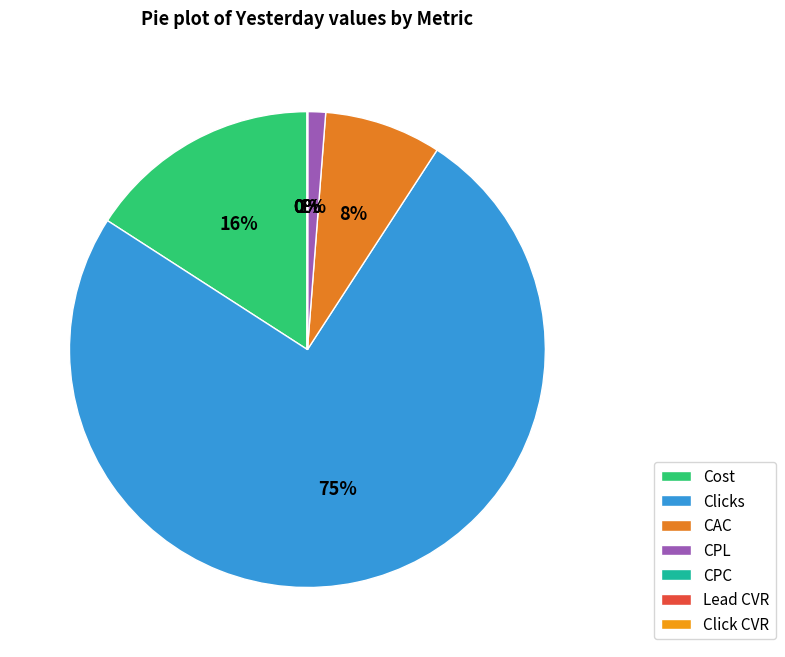

Rank the categories by value from highest to lowest.

Clicks, Cost, CAC, CPL, CPC, Lead CVR, Click CVR